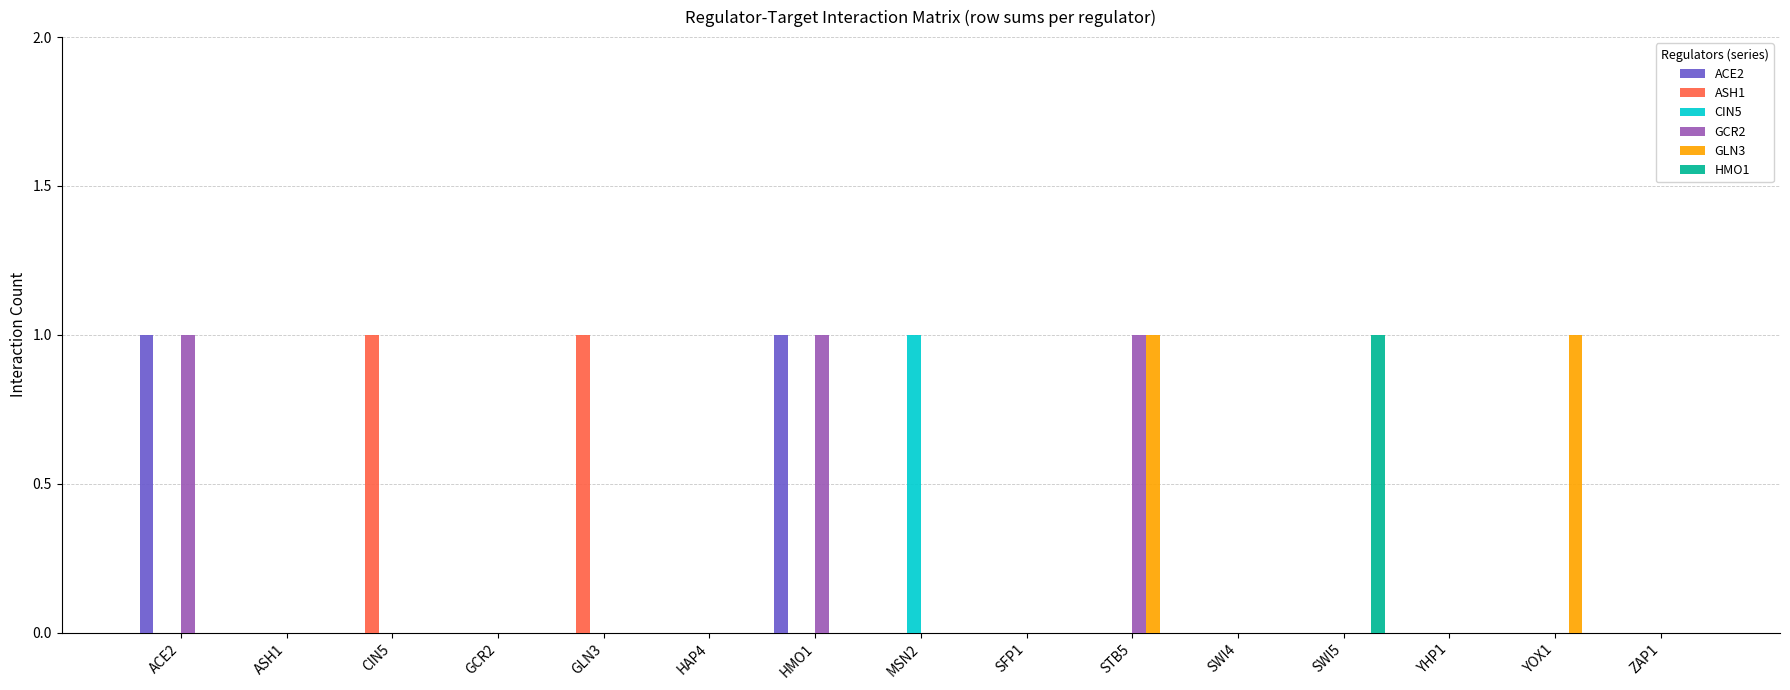

Reading left to right, what are all the values shown in this chart?

ACE2: 1	0	0	0	0	0	1	0	0	0	0	0	0	0	0
ASH1: 0	0	1	0	1	0	0	0	0	0	0	0	0	0	0
CIN5: 0	0	0	0	0	0	0	1	0	0	0	0	0	0	0
GCR2: 1	0	0	0	0	0	1	0	0	1	0	0	0	0	0
GLN3: 0	0	0	0	0	0	0	0	0	1	0	0	0	1	0
HMO1: 0	0	0	0	0	0	0	0	0	0	0	1	0	0	0